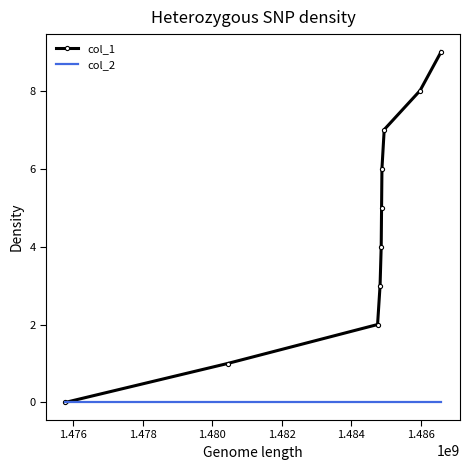

Which series has the largest range (max minus min)?

col_1